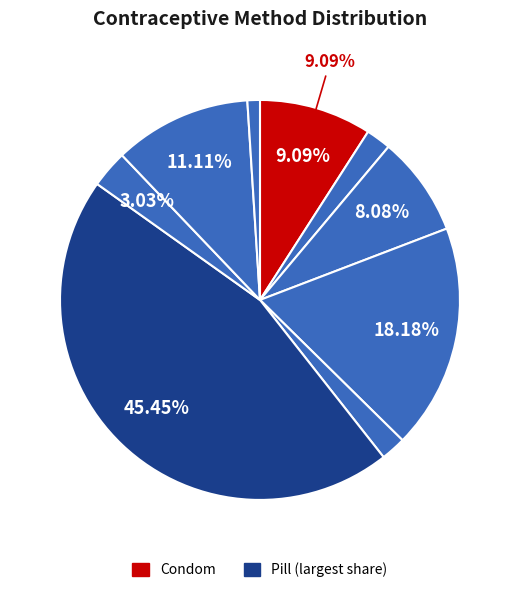

How many segments does this pie chart have?

9